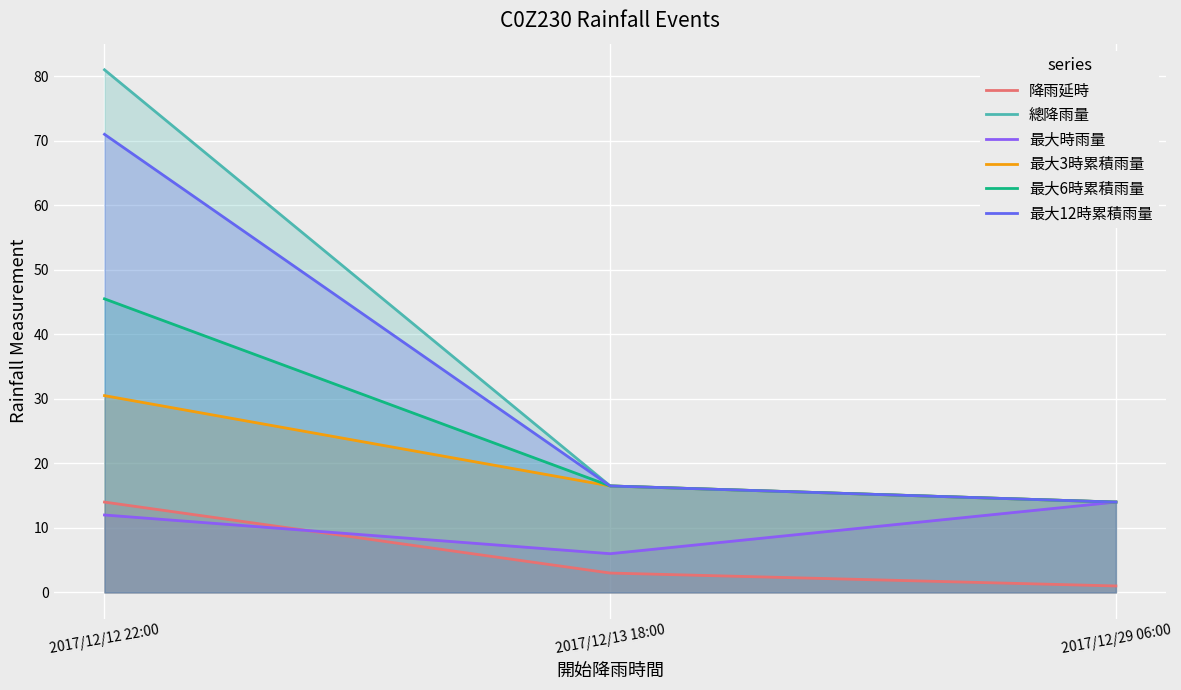

What are all the series names shown in the legend?

降雨延時, 總降雨量, 最大時雨量, 最大3時累積雨量, 最大6時累積雨量, 最大12時累積雨量